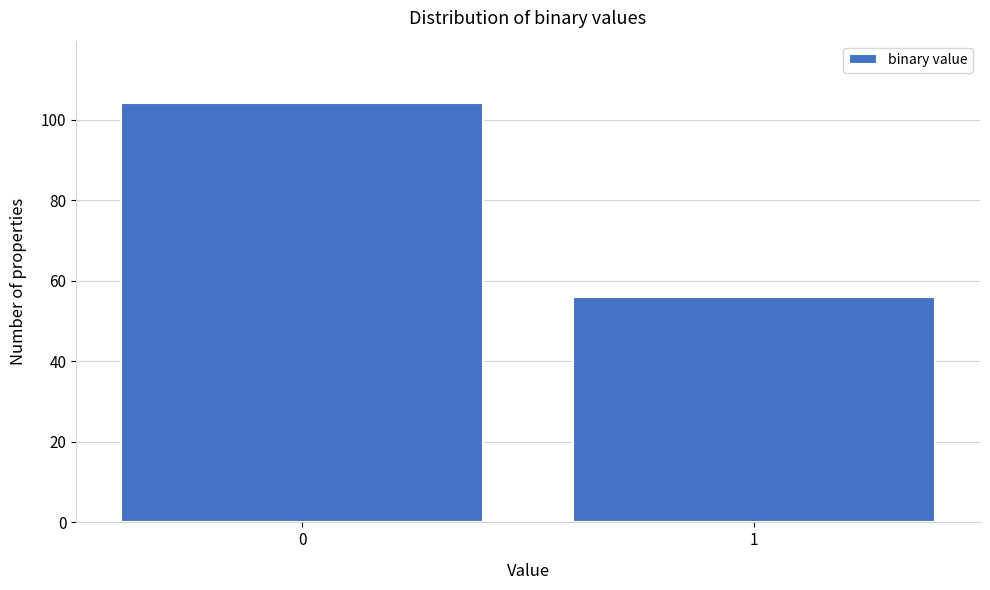

Reading left to right, list all the values displayed in this chart.

0=104	1=56